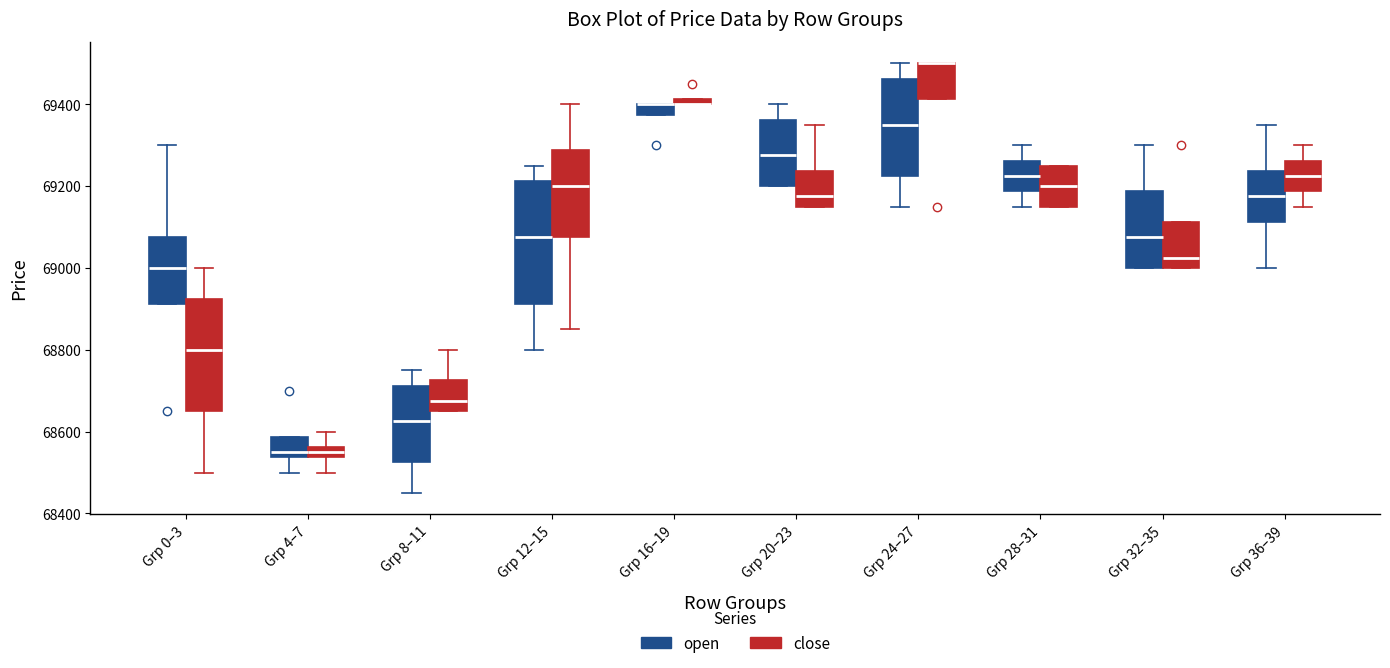

Which box is the tallest, from its lower edge to its upper edge?

Grp 12–15 (open)